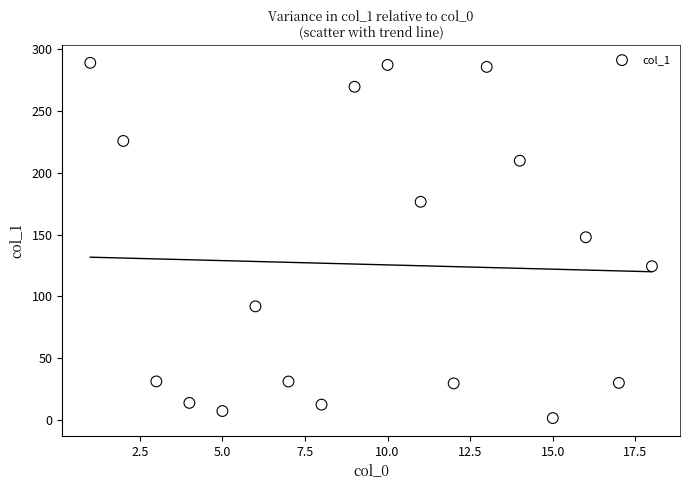

What is the range of Y values (max minus min)?

287.8